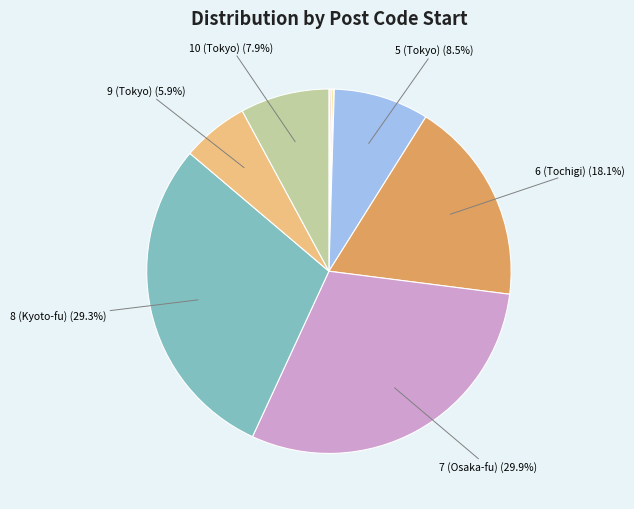

To the nearest percent, what is the average slice percentage?

10%